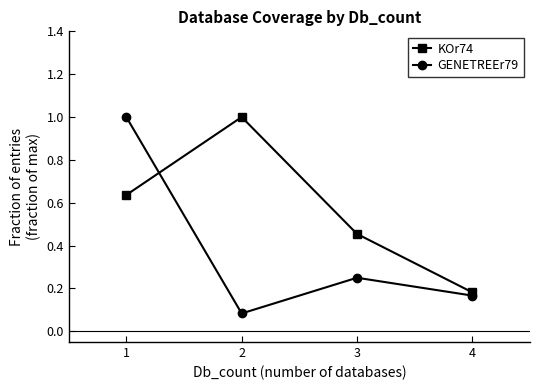

True or false: GENETREEr79 and KOr74 intersect in this chart.

True